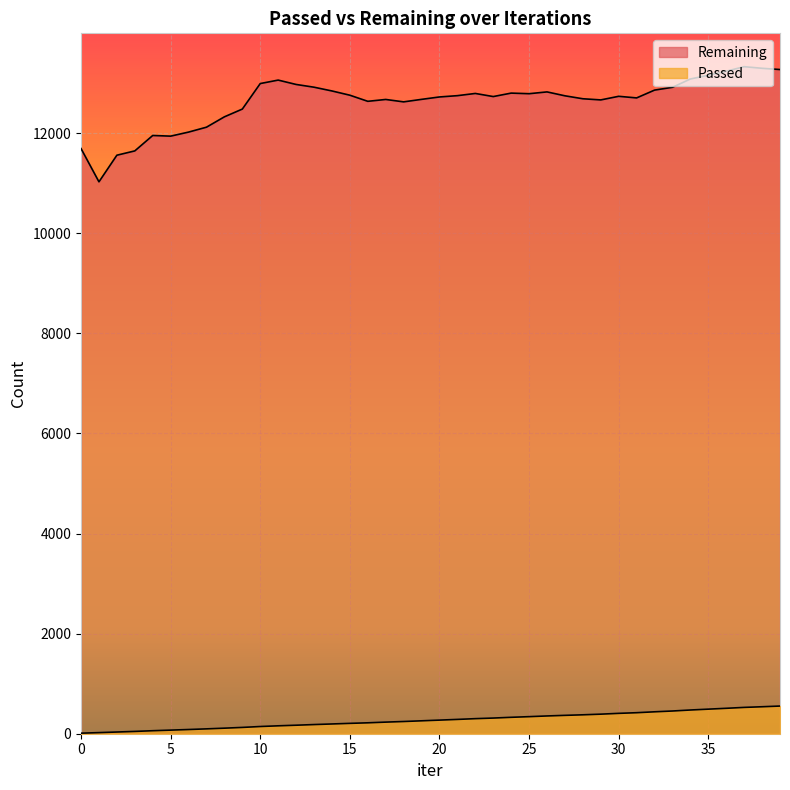

What is the sum of all Passed values?

10814